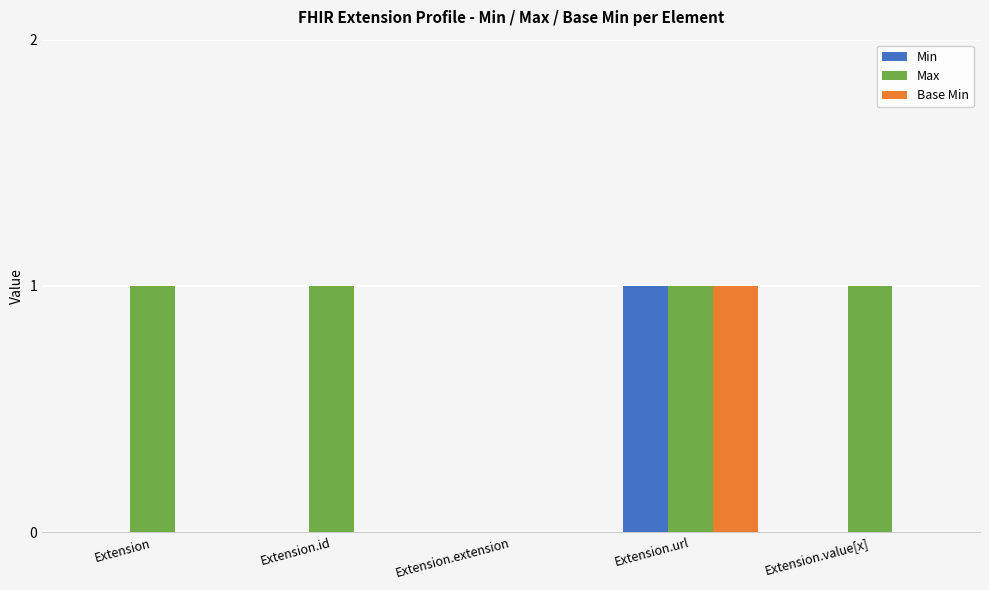

How many groups of bars are there?

5